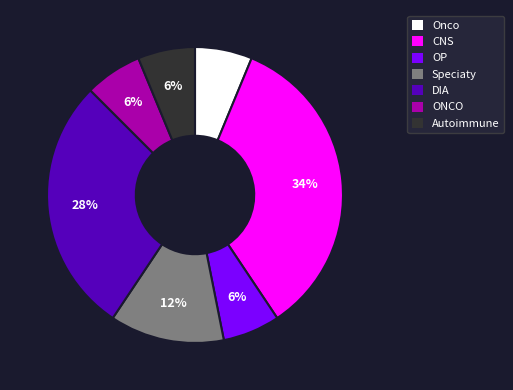

Which has a higher value, CNS or ONCO?

CNS